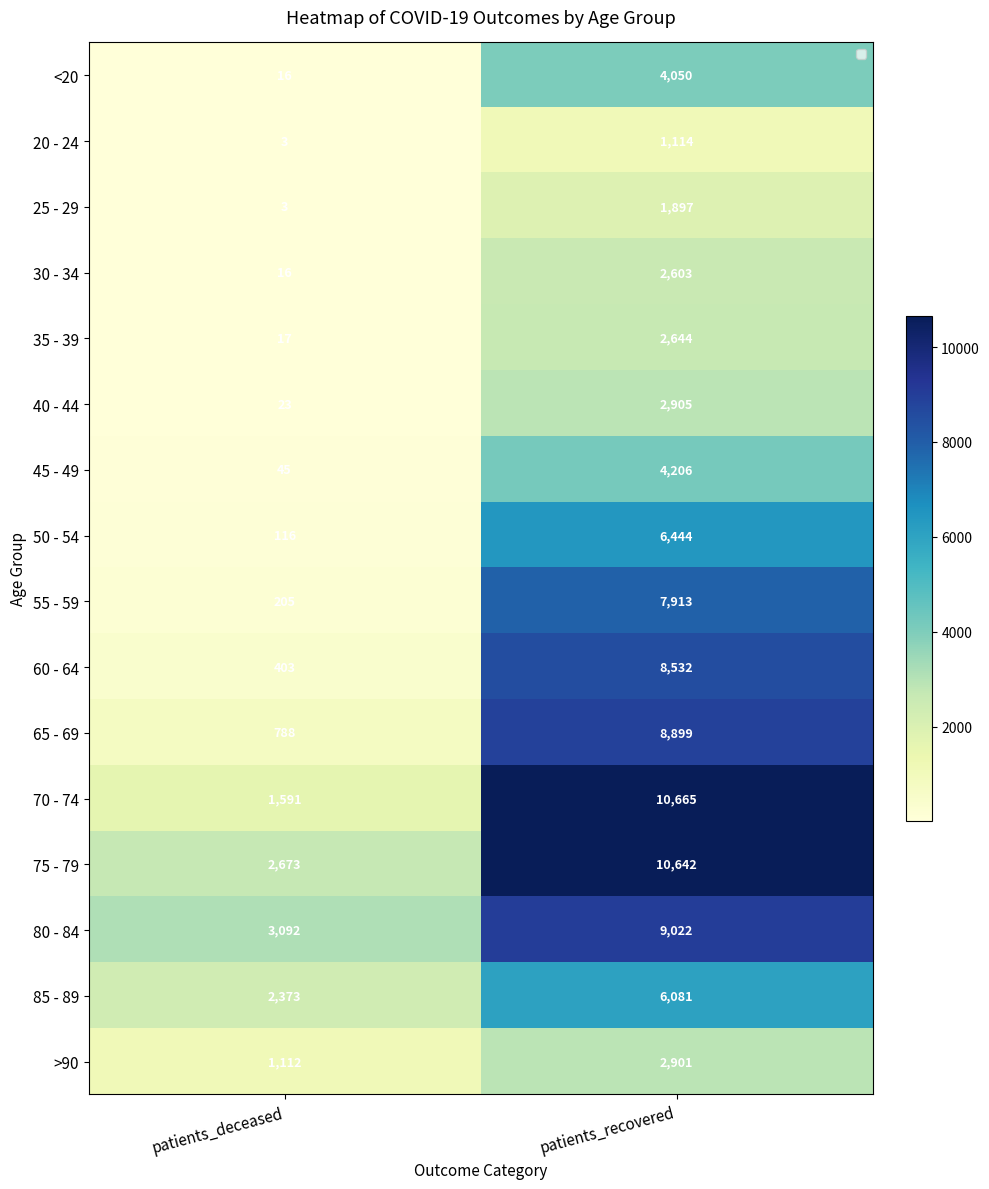

True or false: 45 - 49 has a value of 4206.0 at patients_recovered.

True